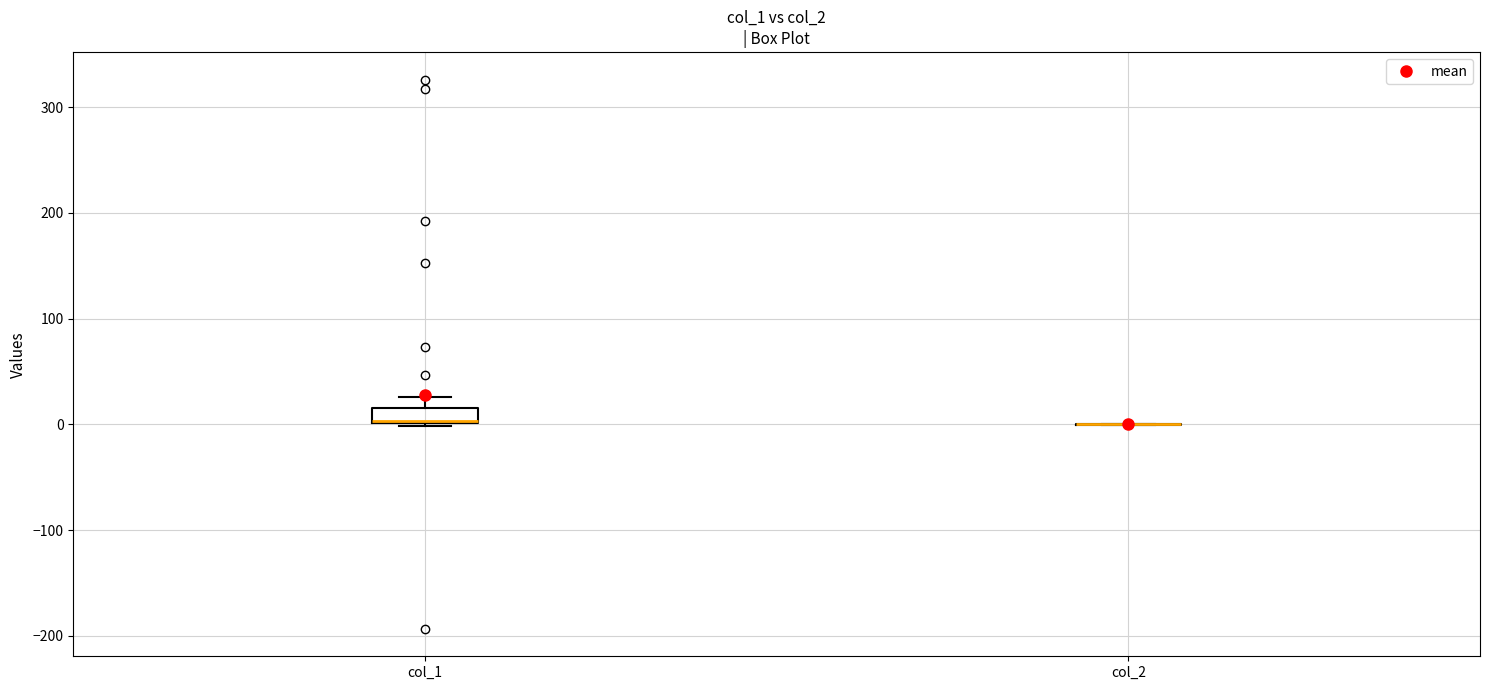

Which box is the tallest, from its lower edge to its upper edge?

col_1